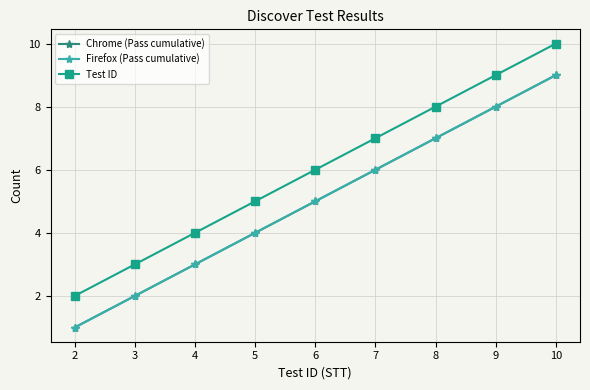

True or false: Chrome (Pass cumulative) and Test ID intersect in this chart.

False